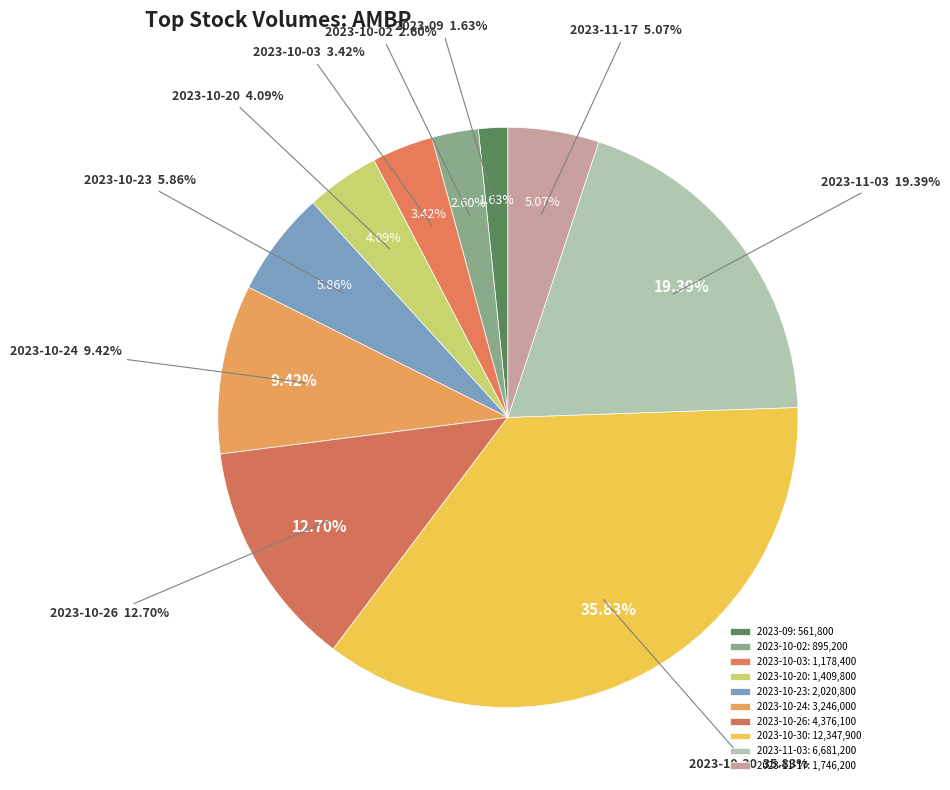

Is it true that 2023-10-03 is 1% of the pie?

False